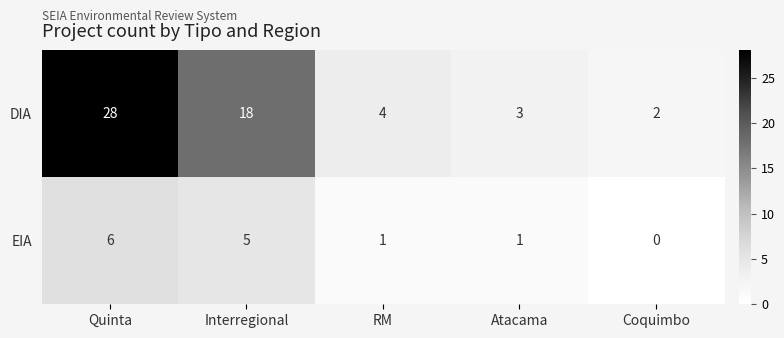

Which series changed the most between Quinta and Coquimbo?

DIA